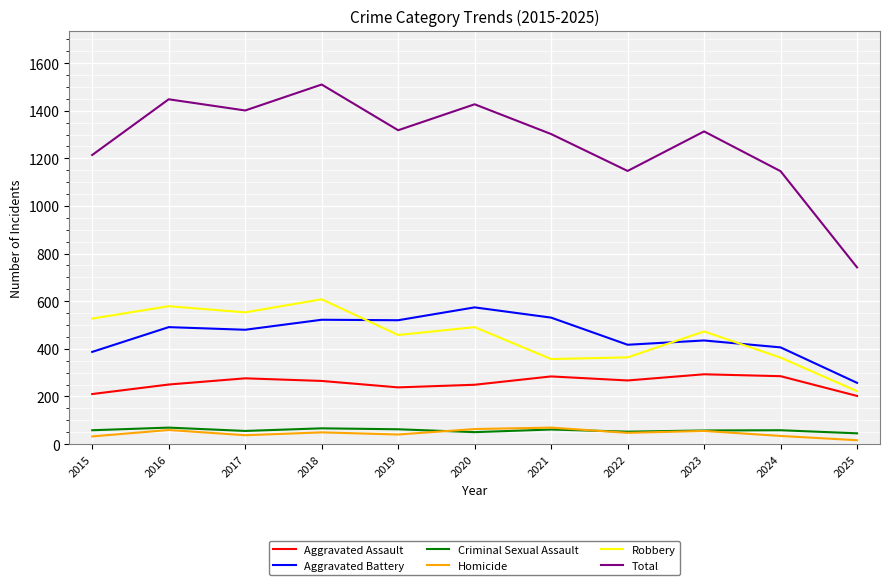

The value of Aggravated Battery at 2021 is 531. True or false?

True